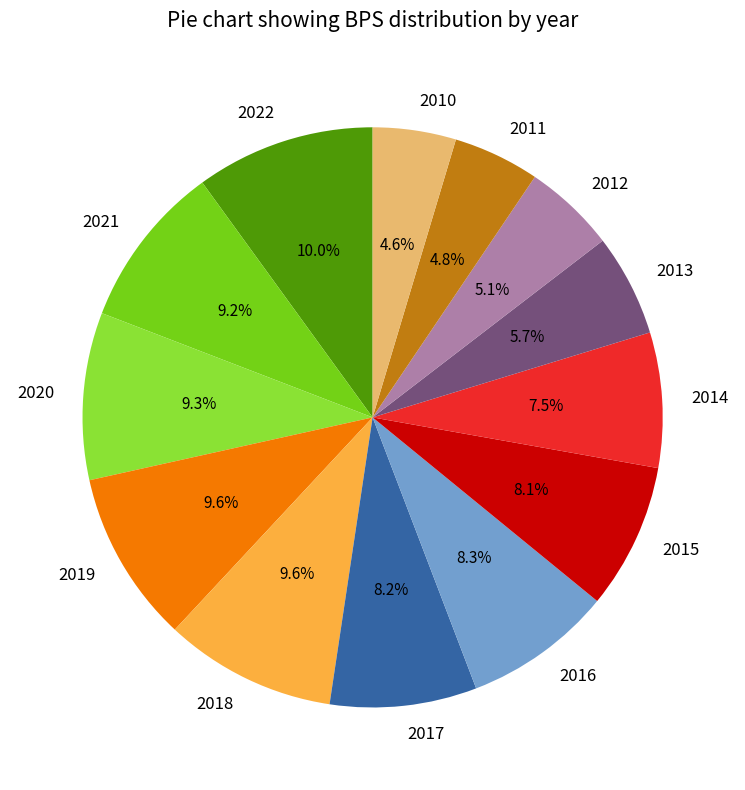

Is it true that 2011 is 11% of the pie?

False